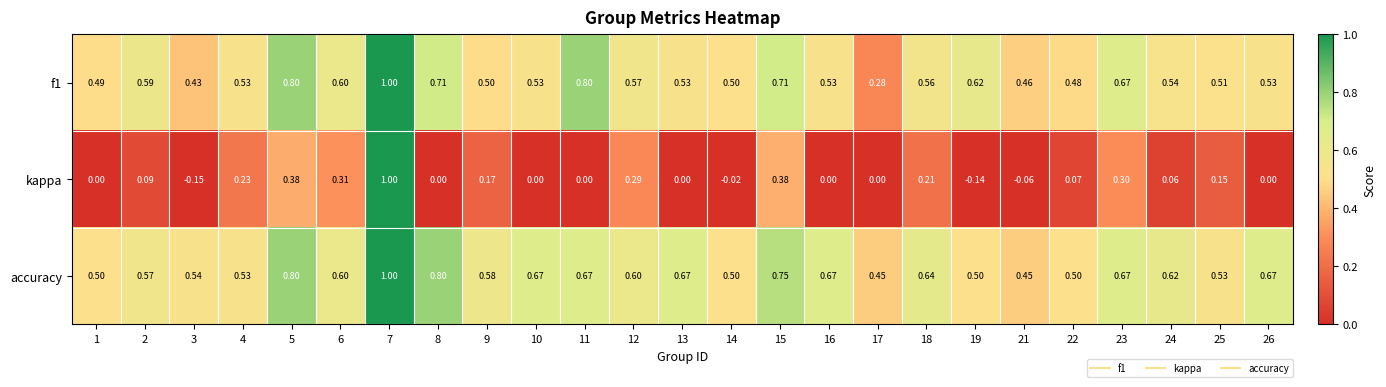

Which series changed the most between 7 and 11?

kappa